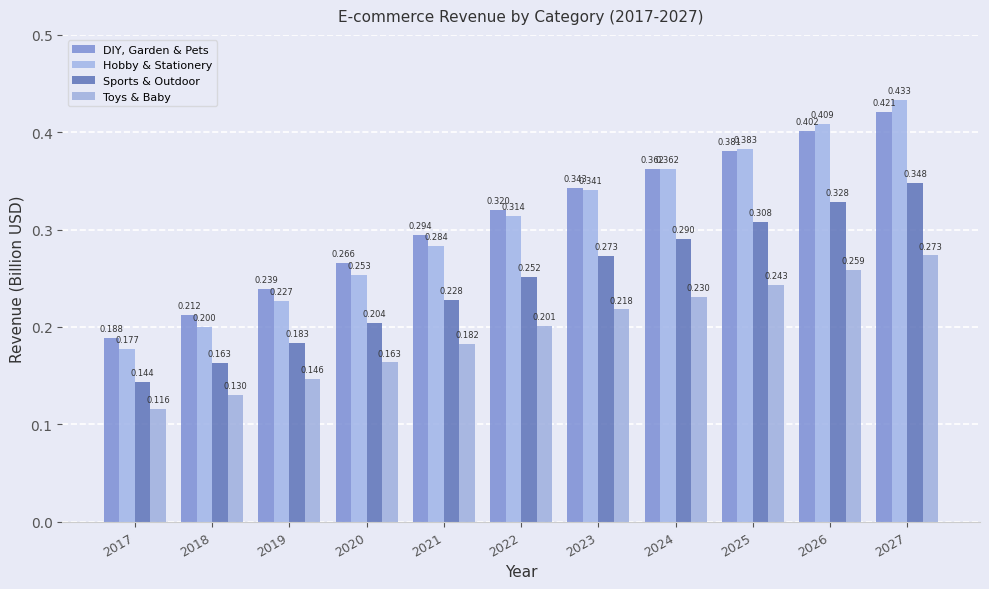

Reading left to right, transcribe all the data shown in this chart.

DIY, Garden & Pets: 0.2	0.2	0.2	0.3	0.3	0.3	0.3	0.4	0.4	0.4	0.4
Hobby & Stationery: 0.2	0.2	0.2	0.3	0.3	0.3	0.3	0.4	0.4	0.4	0.4
Sports & Outdoor: 0.1	0.2	0.2	0.2	0.2	0.3	0.3	0.3	0.3	0.3	0.3
Toys & Baby: 0.1	0.1	0.1	0.2	0.2	0.2	0.2	0.2	0.2	0.3	0.3